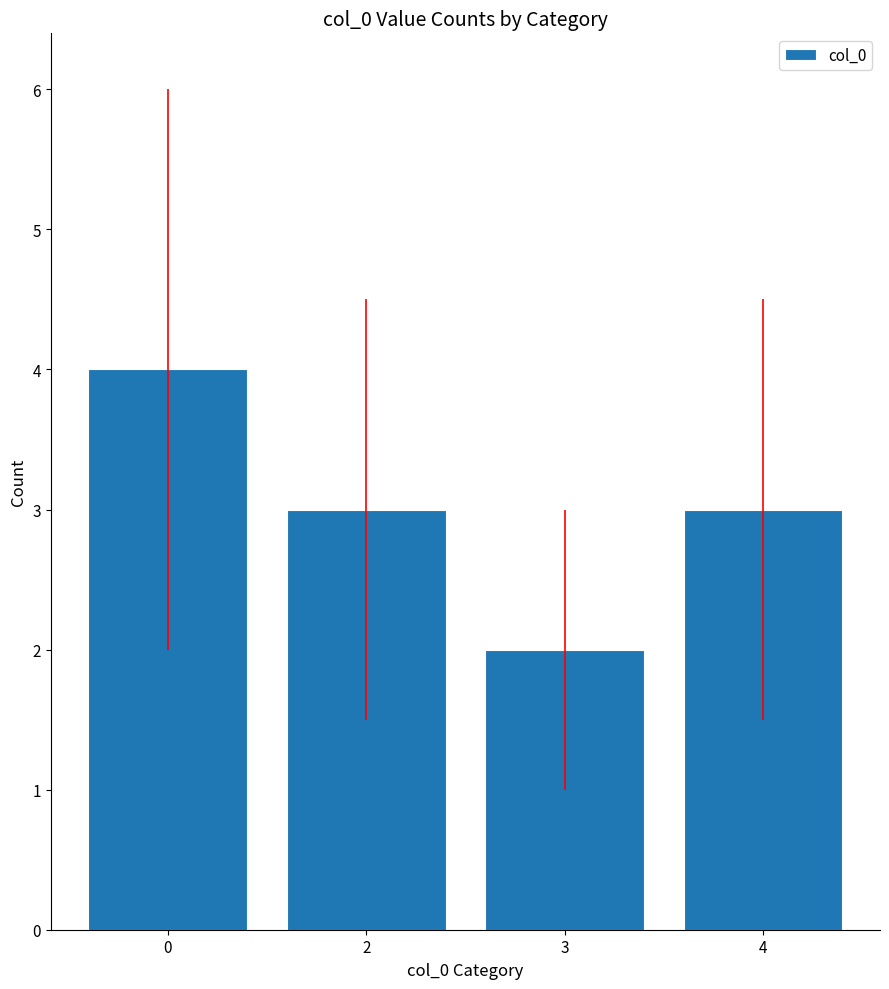

What is the value of the 3rd bar from the left?

2